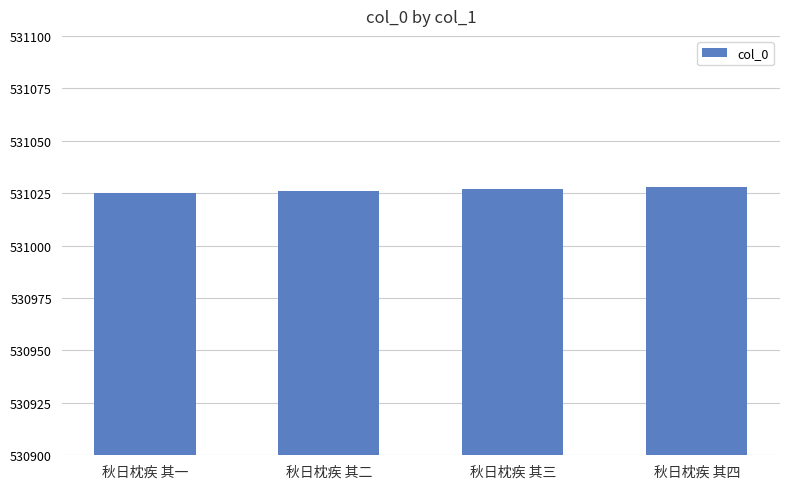

What is the greatest value displayed?

531028